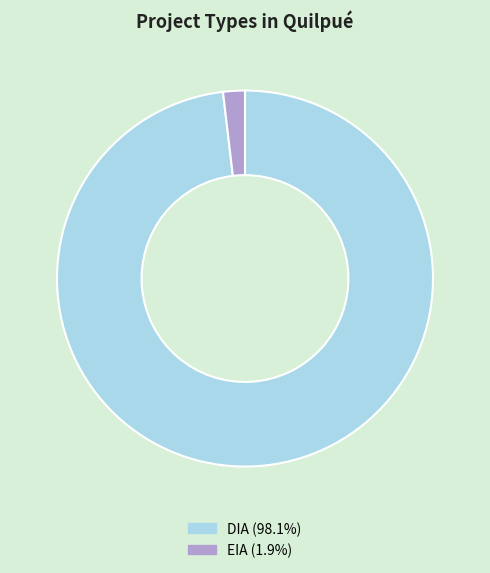

Does DIA (98.1%) account for over 50% of the chart?

Yes